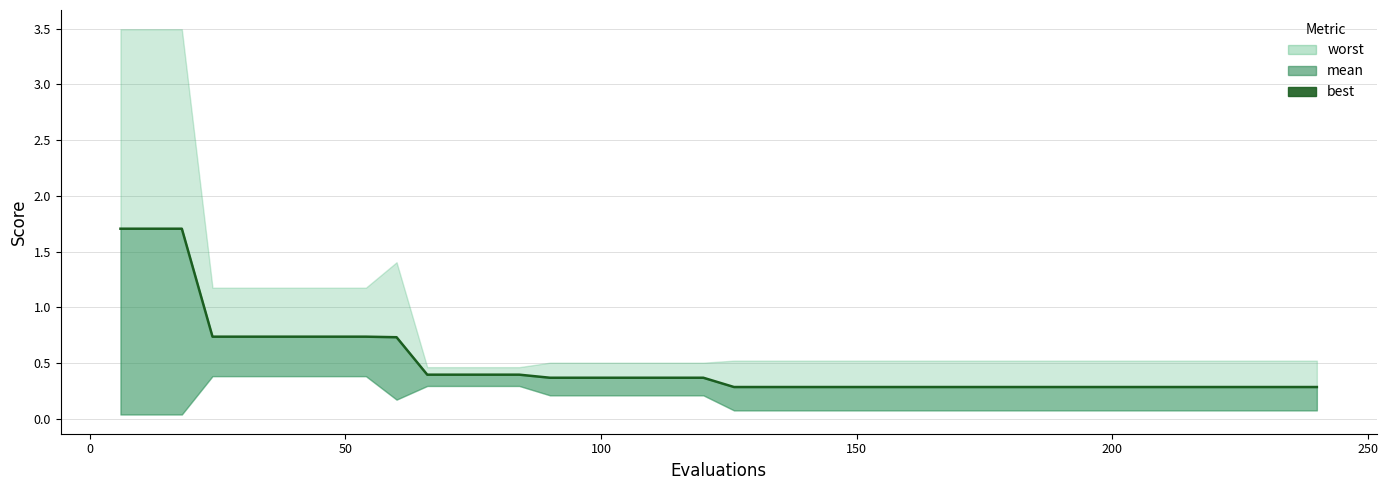

True or false: there are more than 1 points higher than both neighbors.

False